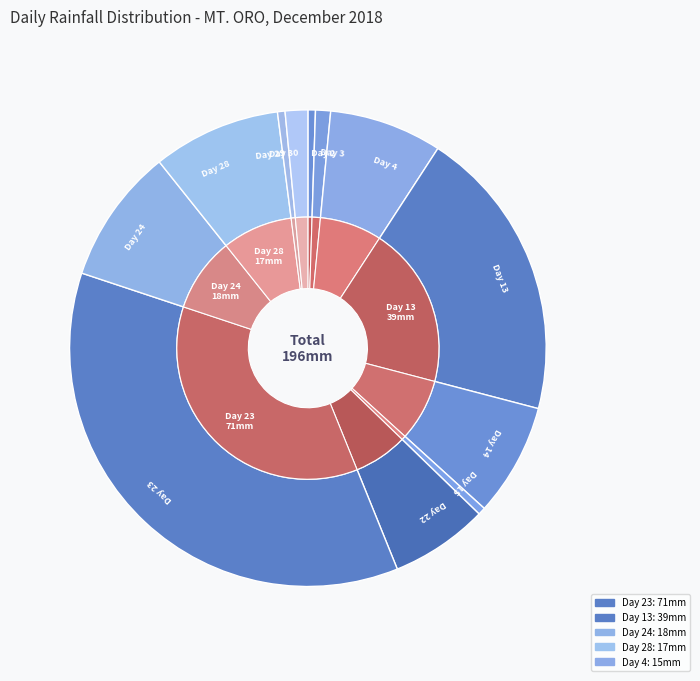

Is it true that Day 24 is 22% of the pie?

False